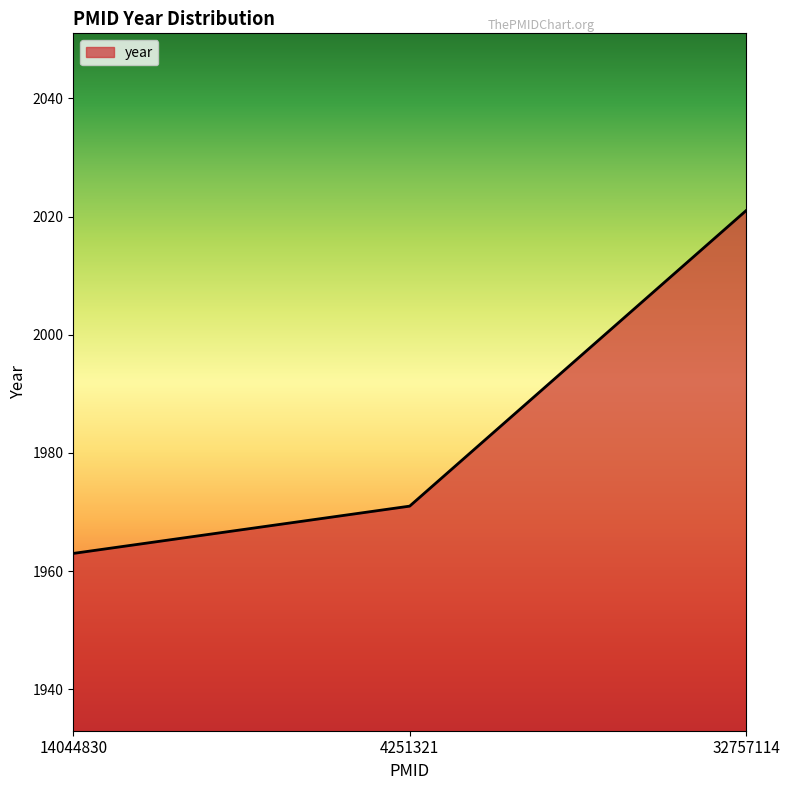

Which label corresponds to the largest value in the chart?

32757114